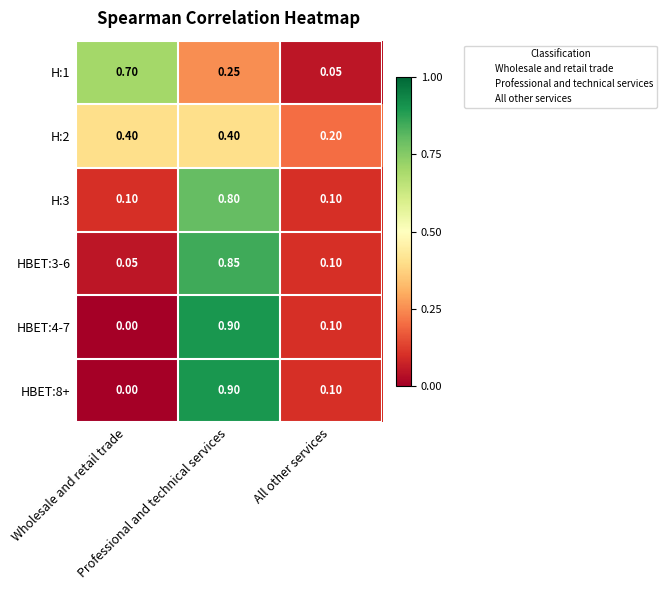

Rank the series by their maximum value, from lowest to highest.

H:2, H:1, H:3, HBET:3-6, HBET:4-7, HBET:8+